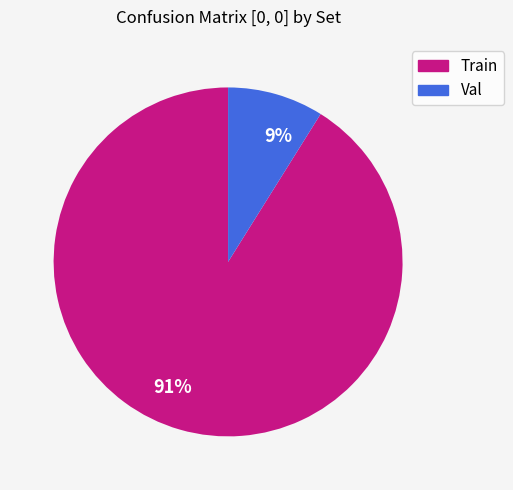

To the nearest percent, what is the difference between the Val and Train slice percentages?

82%